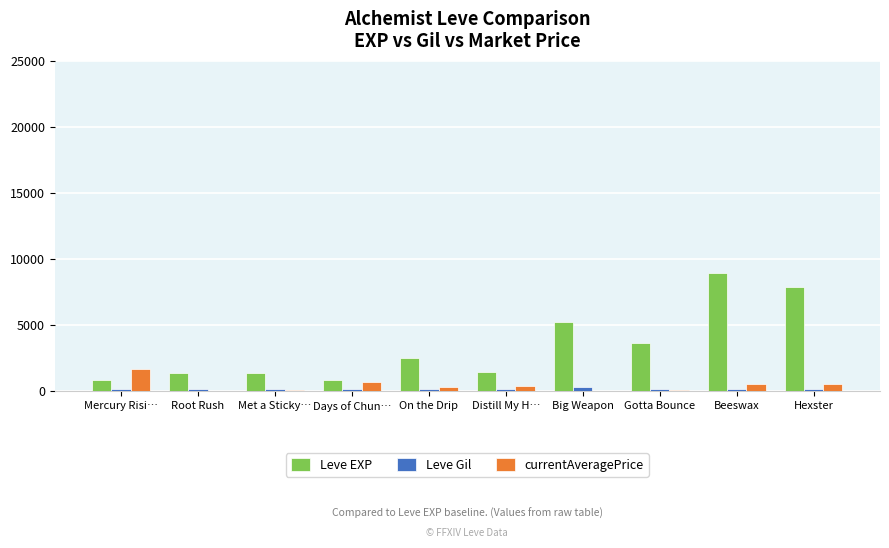

At which category is the sum across all series the highest?

Beeswax